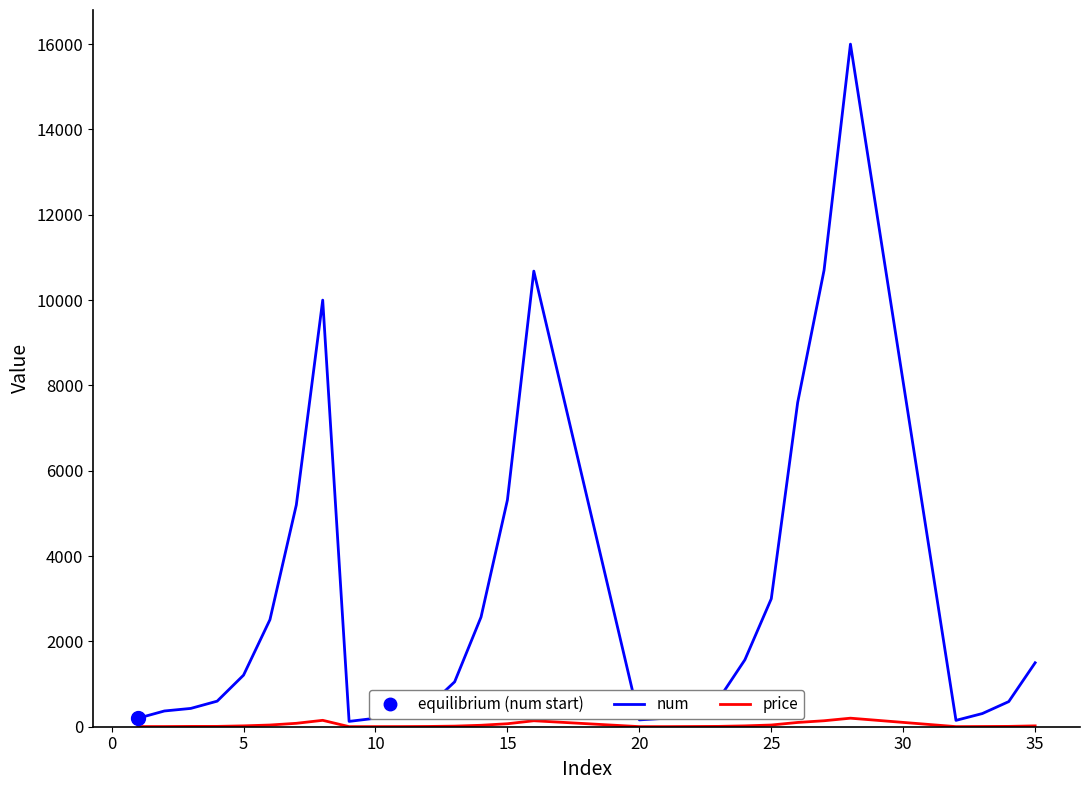

Which series has the widest spread of values?

num